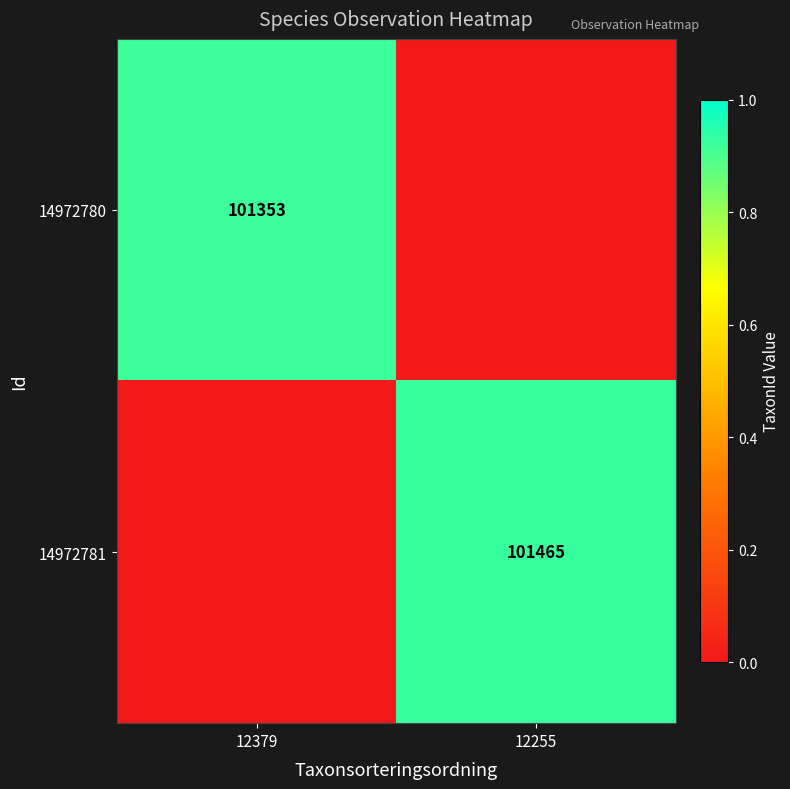

The value of 14972781 at 12379 is 0.0. True or false?

True